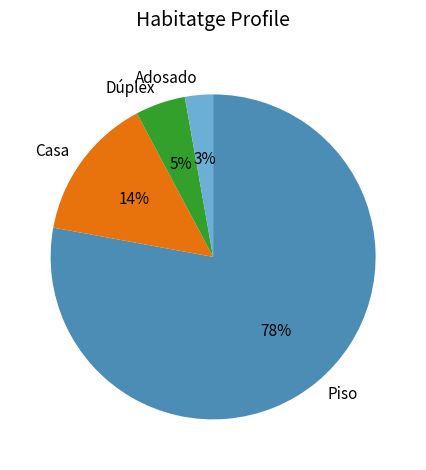

How many segments does this pie chart have?

4